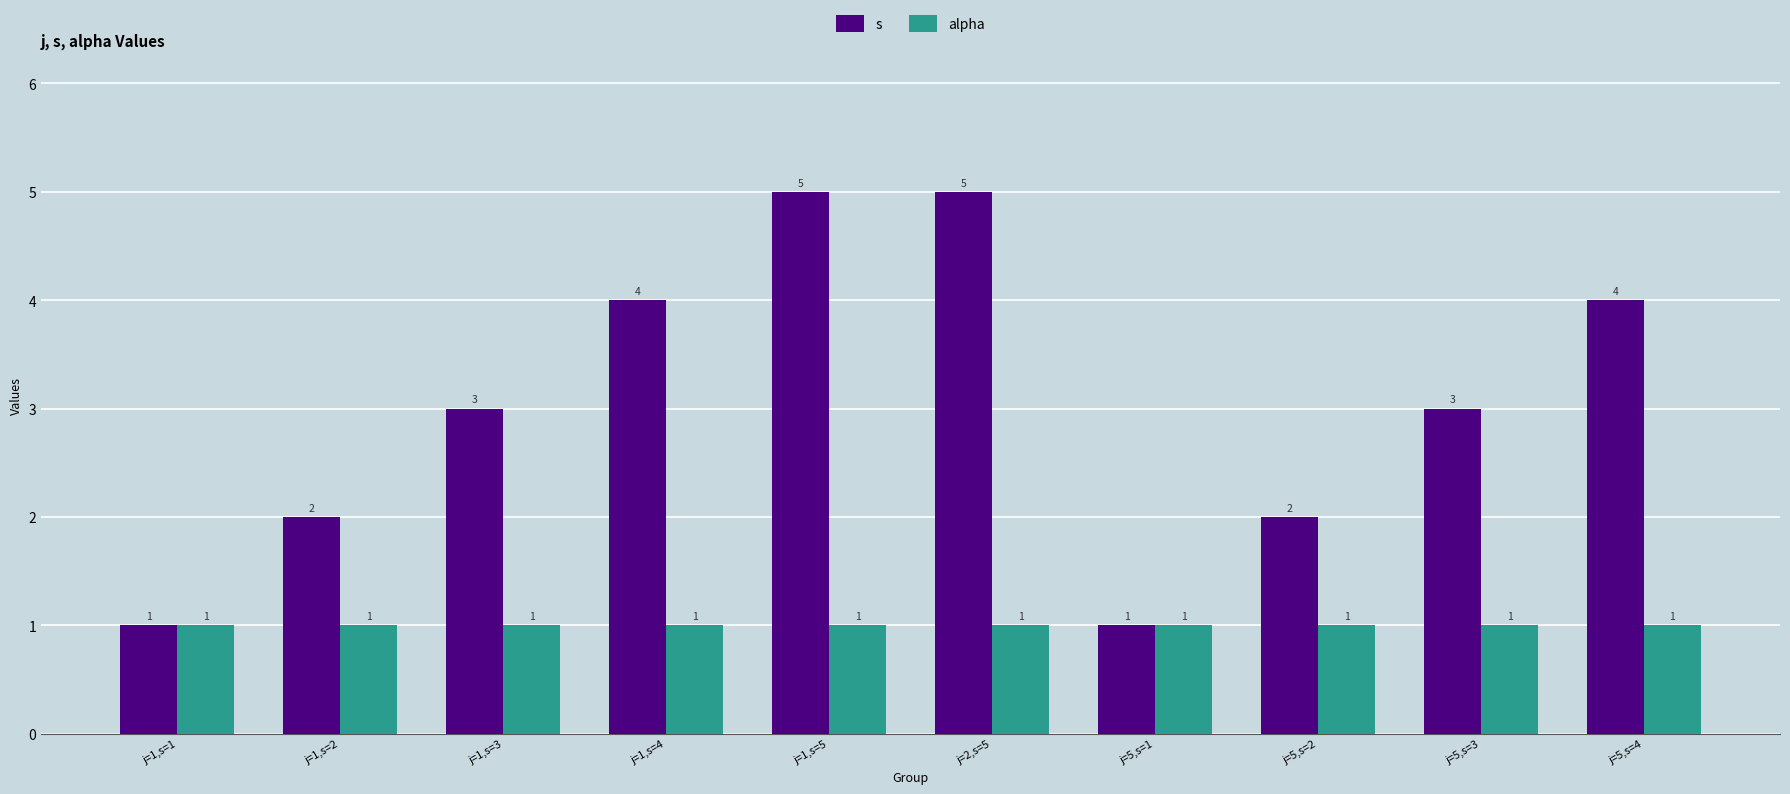

What is the difference between the highest and lowest values at j=5,s=2?

1